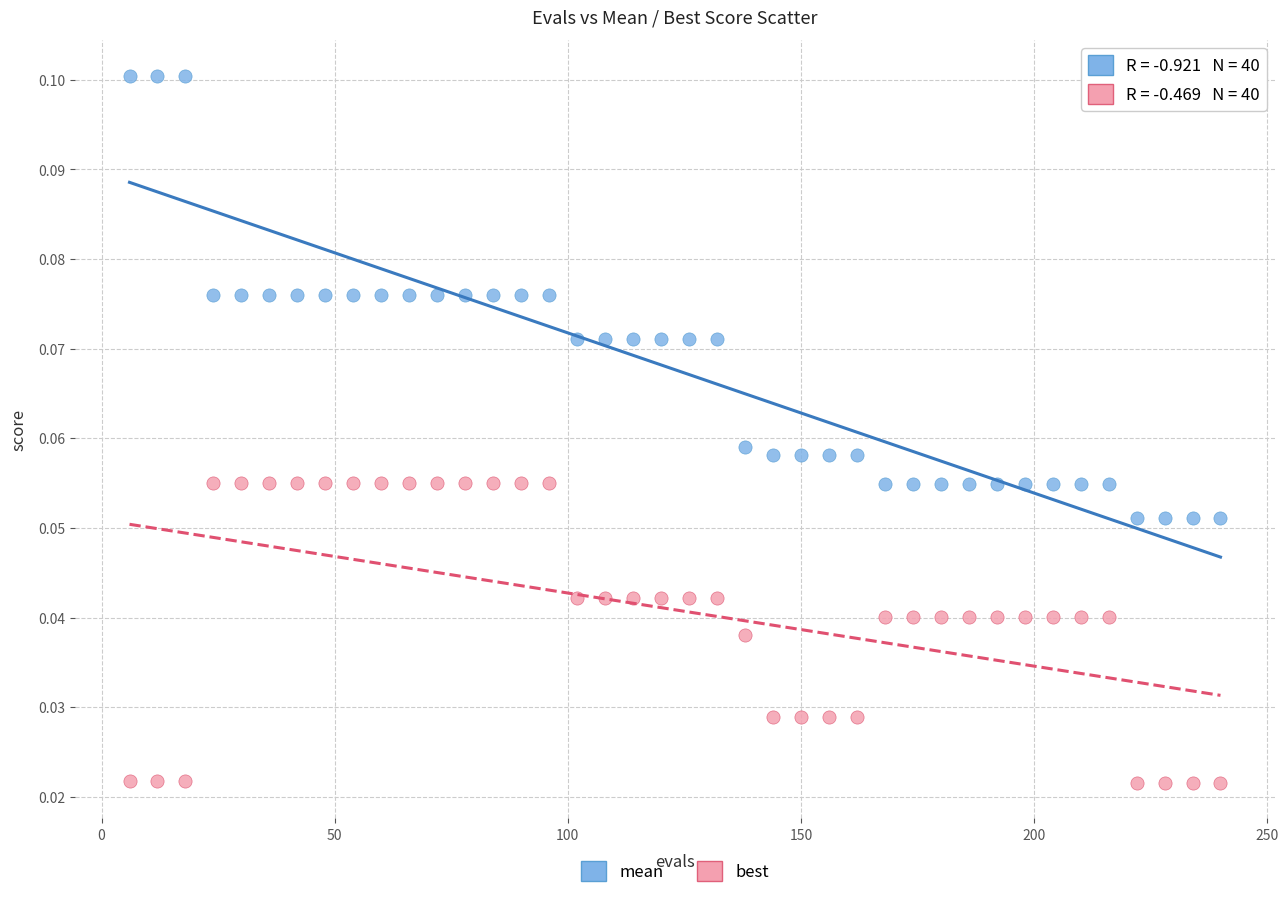

Which series contains the highest Y value?

mean